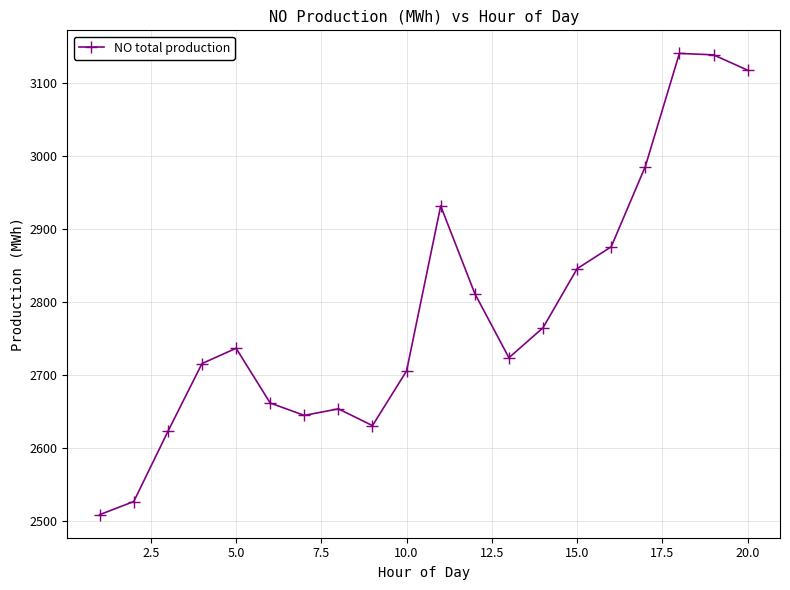

How many points are higher than both their immediate neighbors (excluding endpoints)?

4